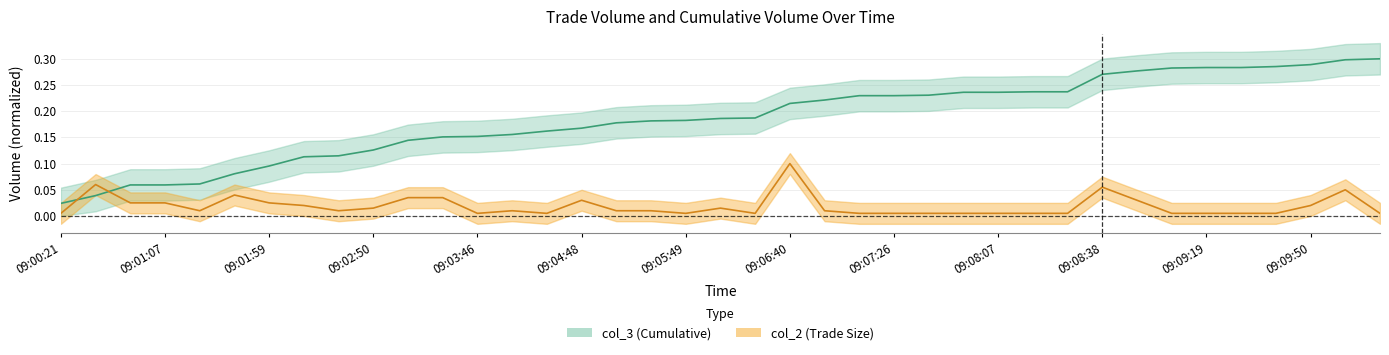

What is the difference between the second highest and second lowest values in the col_2 series?

0.1